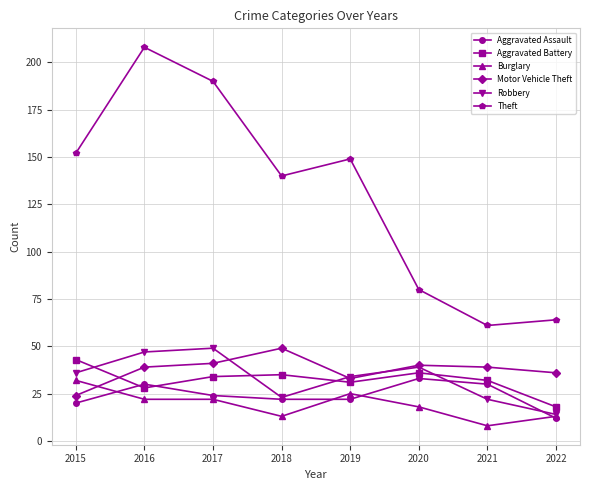

Is this an area chart (filled region under the line)?

No